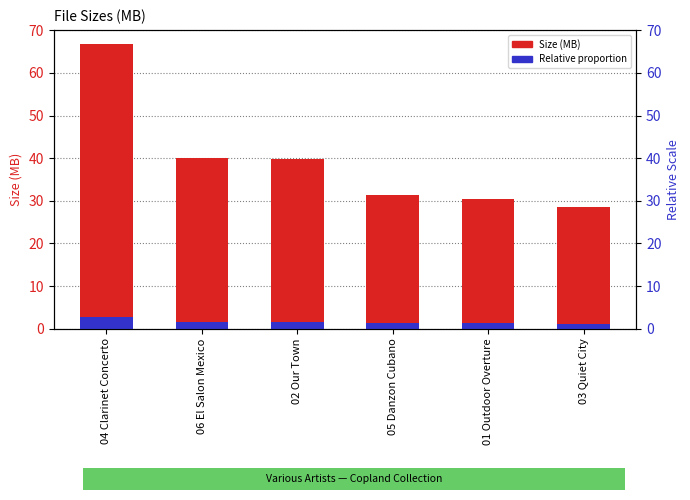

List the labels in order of Size (MB) value, largest first.

04 Clarinet Concerto, 06 El Salon Mexico, 02 Our Town, 05 Danzon Cubano, 01 Outdoor Overture, 03 Quiet City